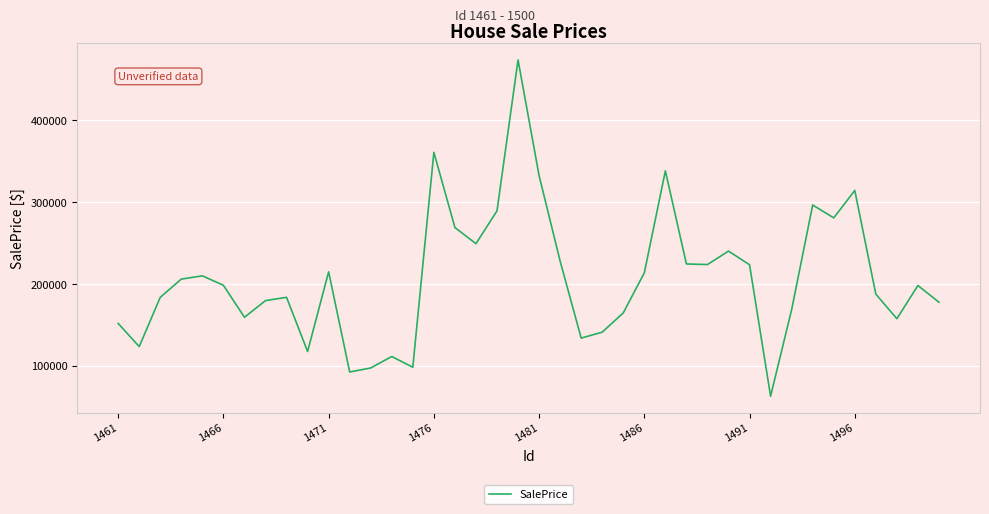

What is the difference between the maximum and minimum values?

410463.0